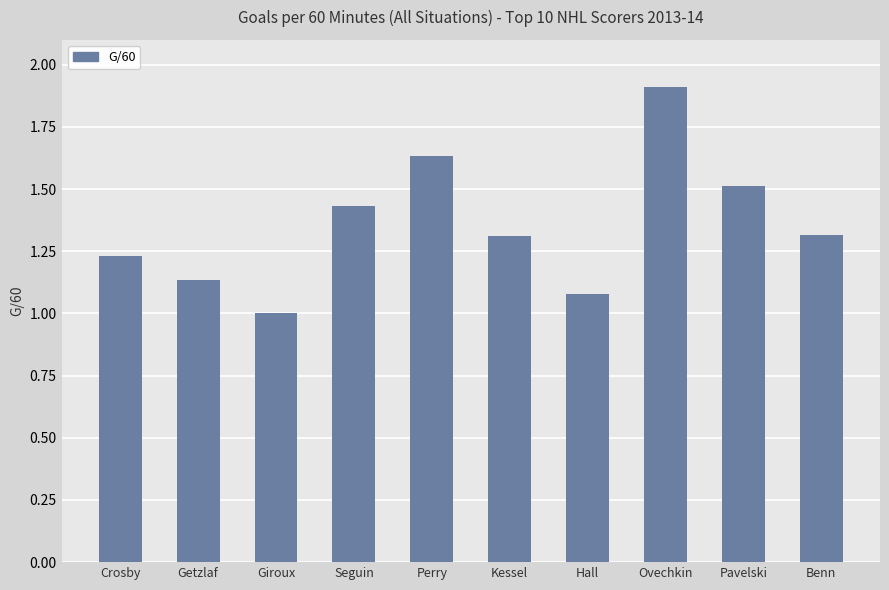

What position from the right is Seguin?

7